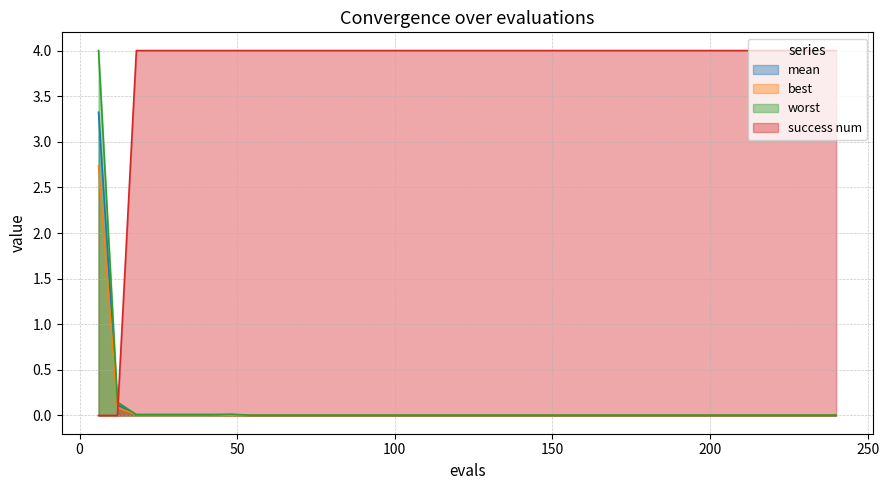

Which series has the largest total across all categories?

success num